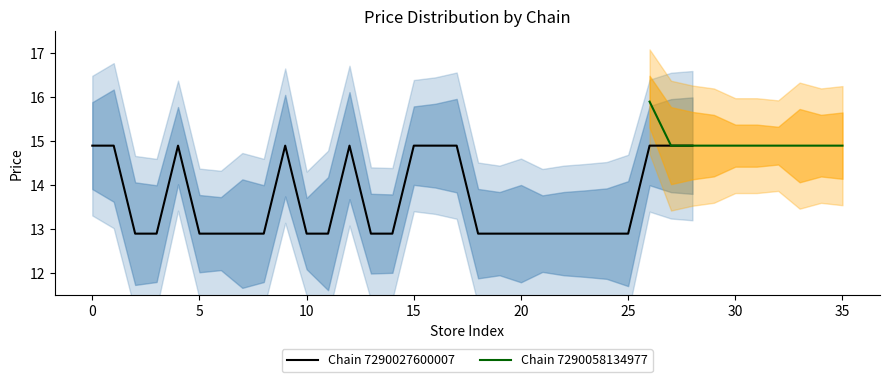

The Chain 7290027600007 series shows 6.9 at 5. True or false?

False